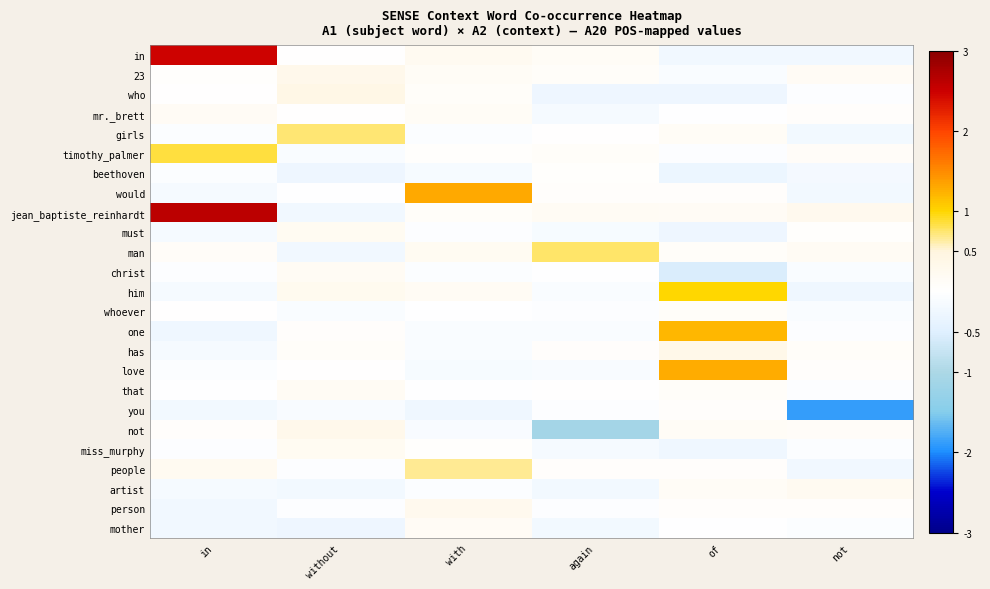

Reading right to left, transcribe all the data shown in this chart.

row_0: -0.2	-0.2	0.1	0.2	0.0	2.5
row_1: 0.2	-0.1	0.1	0.1	0.3	0.0
row_2: -0.0	-0.3	-0.3	0.1	0.4	0.0
row_3: 0.0	-0.0	-0.1	0.1	0.0	0.1
row_4: -0.2	0.1	0.0	-0.1	0.7	-0.0
row_5: 0.1	-0.0	0.1	0.0	-0.1	0.9
row_6: -0.2	-0.3	0.0	-0.1	-0.3	-0.1
row_7: -0.2	0.1	0.1	1.3	-0.0	-0.2
row_8: 0.3	0.2	0.2	0.1	-0.2	2.6
row_9: 0.0	-0.3	-0.1	-0.0	0.2	-0.2
row_10: 0.2	0.1	0.8	0.2	-0.2	0.1
row_11: -0.1	-0.5	-0.0	-0.1	0.2	-0.0
row_12: -0.2	1.0	-0.1	0.2	0.2	-0.2
row_13: -0.1	0.1	-0.0	-0.0	-0.1	0.0
row_14: -0.0	1.2	-0.1	-0.1	0.1	-0.3
row_15: 0.1	0.3	0.1	-0.1	0.1	-0.1
row_16: 0.1	1.3	-0.1	-0.1	0.0	-0.1
row_17: -0.0	0.1	0.0	-0.0	0.2	-0.0
row_18: -1.9	0.1	-0.0	-0.2	-0.1	-0.2
row_19: 0.1	0.1	-1.1	-0.1	0.3	0.0
row_20: -0.1	-0.2	-0.2	0.0	0.2	-0.0
row_21: -0.2	0.0	0.1	0.7	-0.0	0.2
row_22: 0.2	0.1	-0.2	-0.1	-0.2	-0.2
row_23: 0.1	0.1	-0.0	0.3	-0.0	-0.2
row_24: -0.1	-0.0	-0.2	0.1	-0.3	-0.2